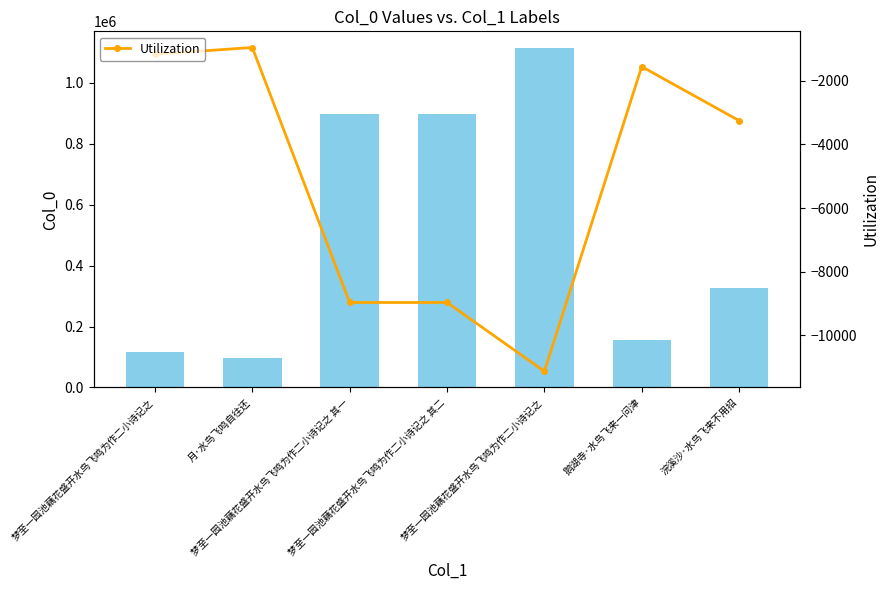

Does the chart contain stacked bars?

No